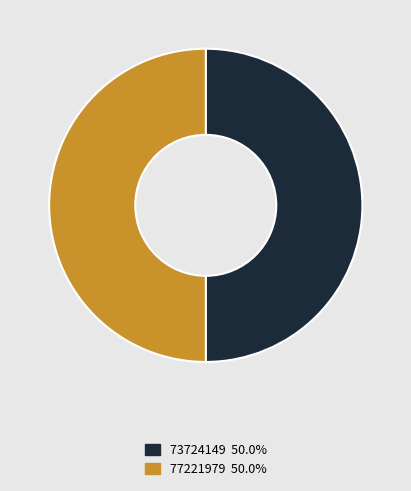

Is it true that 77221979 is 50% of the pie?

True